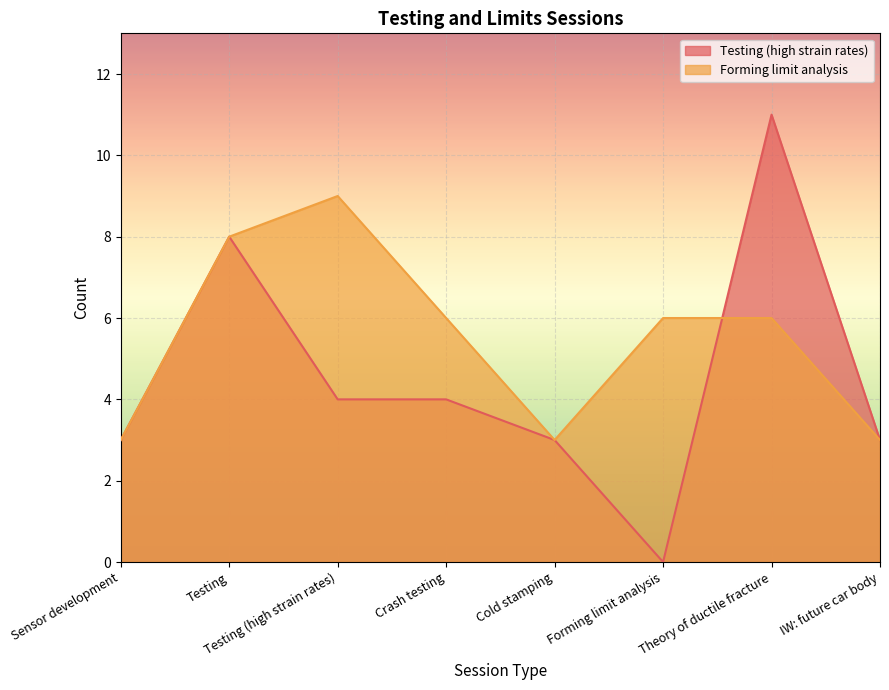

Reading left to right, what are all the values shown in this chart?

Testing (high strain rates): Sensor development=3	Testing=8	Testing (high strain rates)=4	Crash testing=4	Cold stamping=3	Forming limit analysis=0	Theory of ductile fracture=11	IW: future car body=3
Forming limit analysis: Sensor development=3	Testing=8	Testing (high strain rates)=9	Crash testing=6	Cold stamping=3	Forming limit analysis=6	Theory of ductile fracture=6	IW: future car body=3